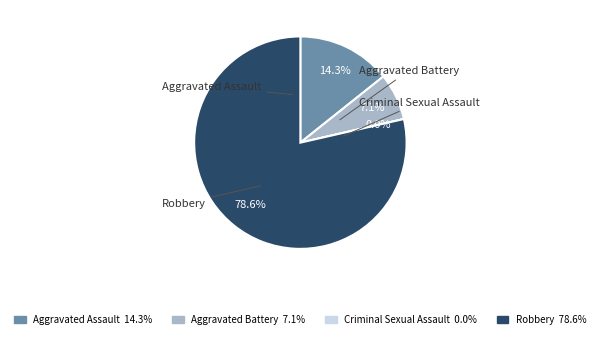

Count the number of slices in the pie.

4